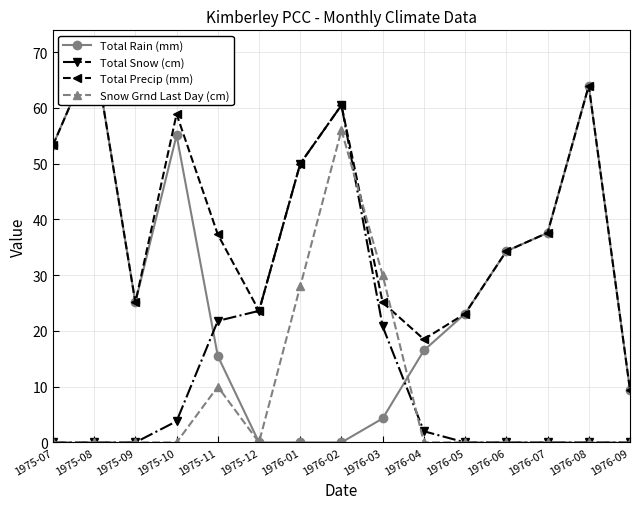

After their last crossing, which series has the higher values: Total Snow (cm) or Total Rain (mm)?

Total Rain (mm)